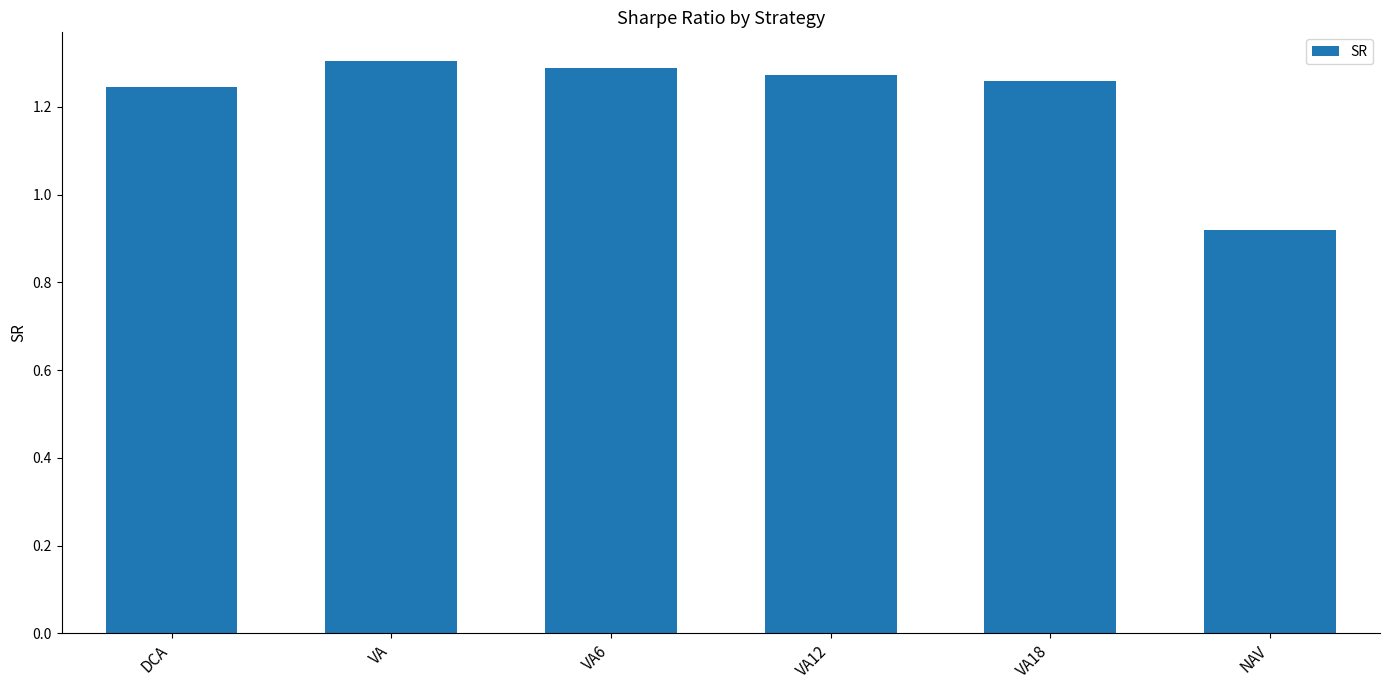

At which category does the chart reach its minimum across all series?

NAV